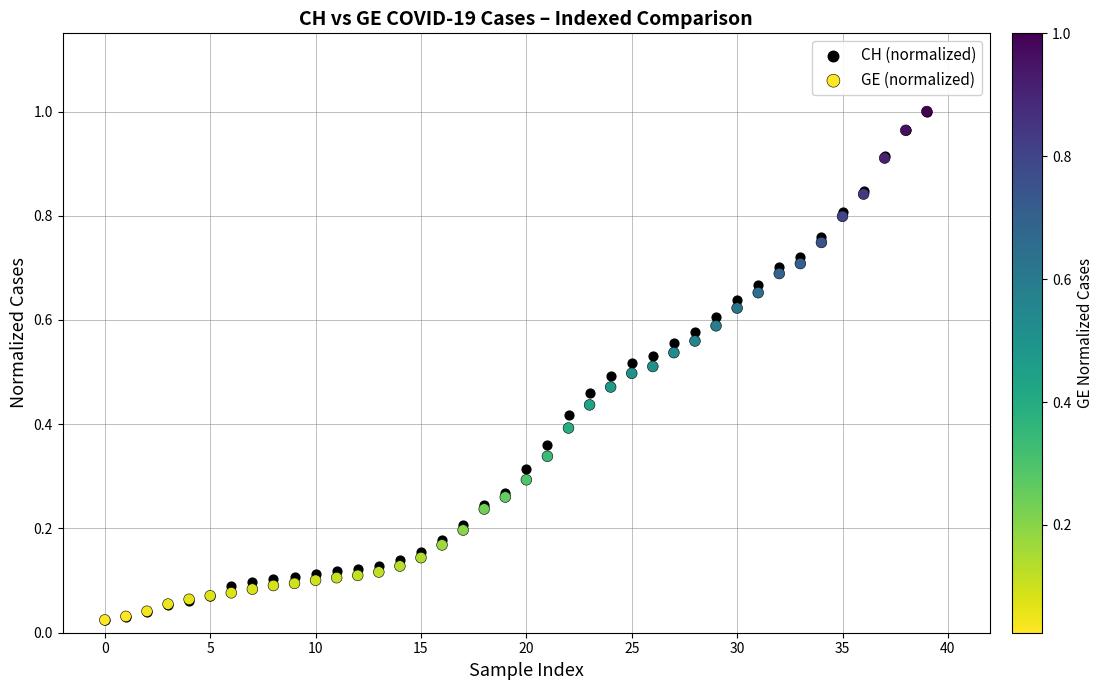

Which series has the widest spread of Y values?

CH (normalized)